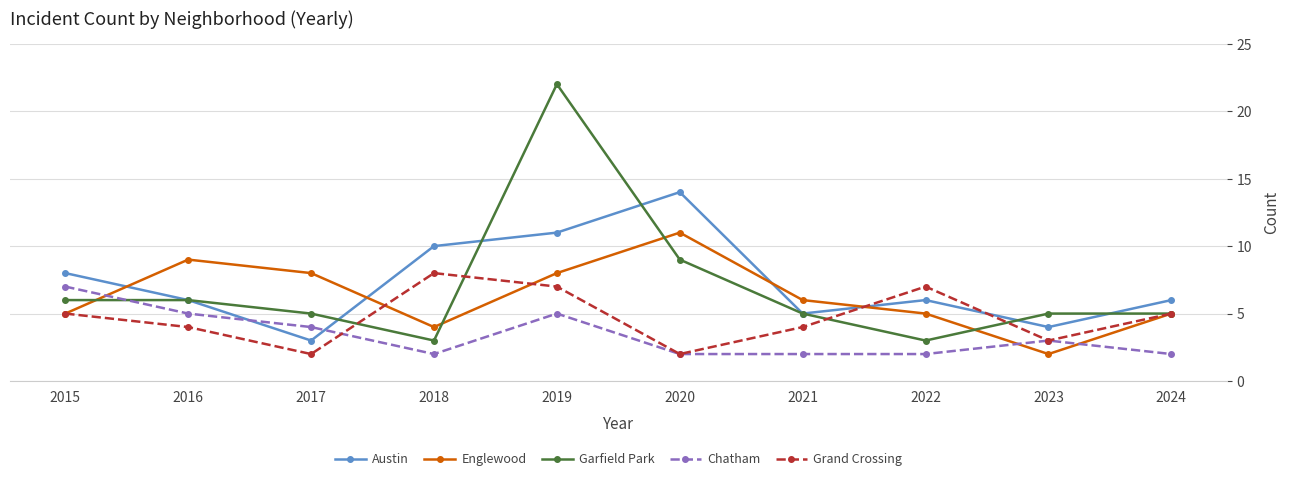

Which series has the largest total across all categories?

Austin